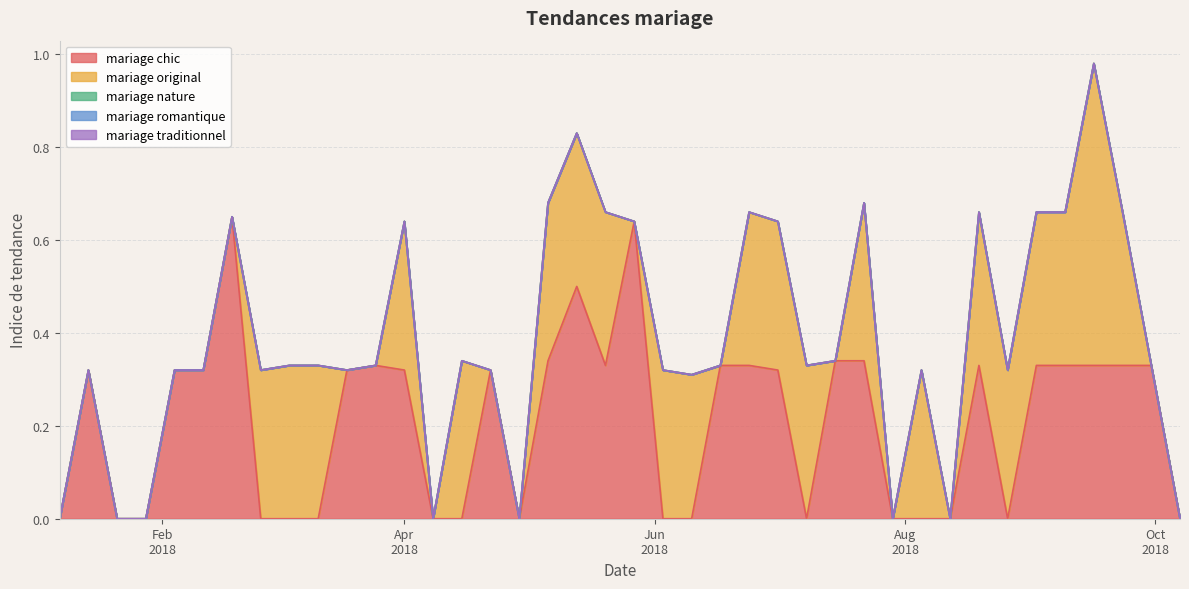

Which series has the largest total across all categories?

mariage chic